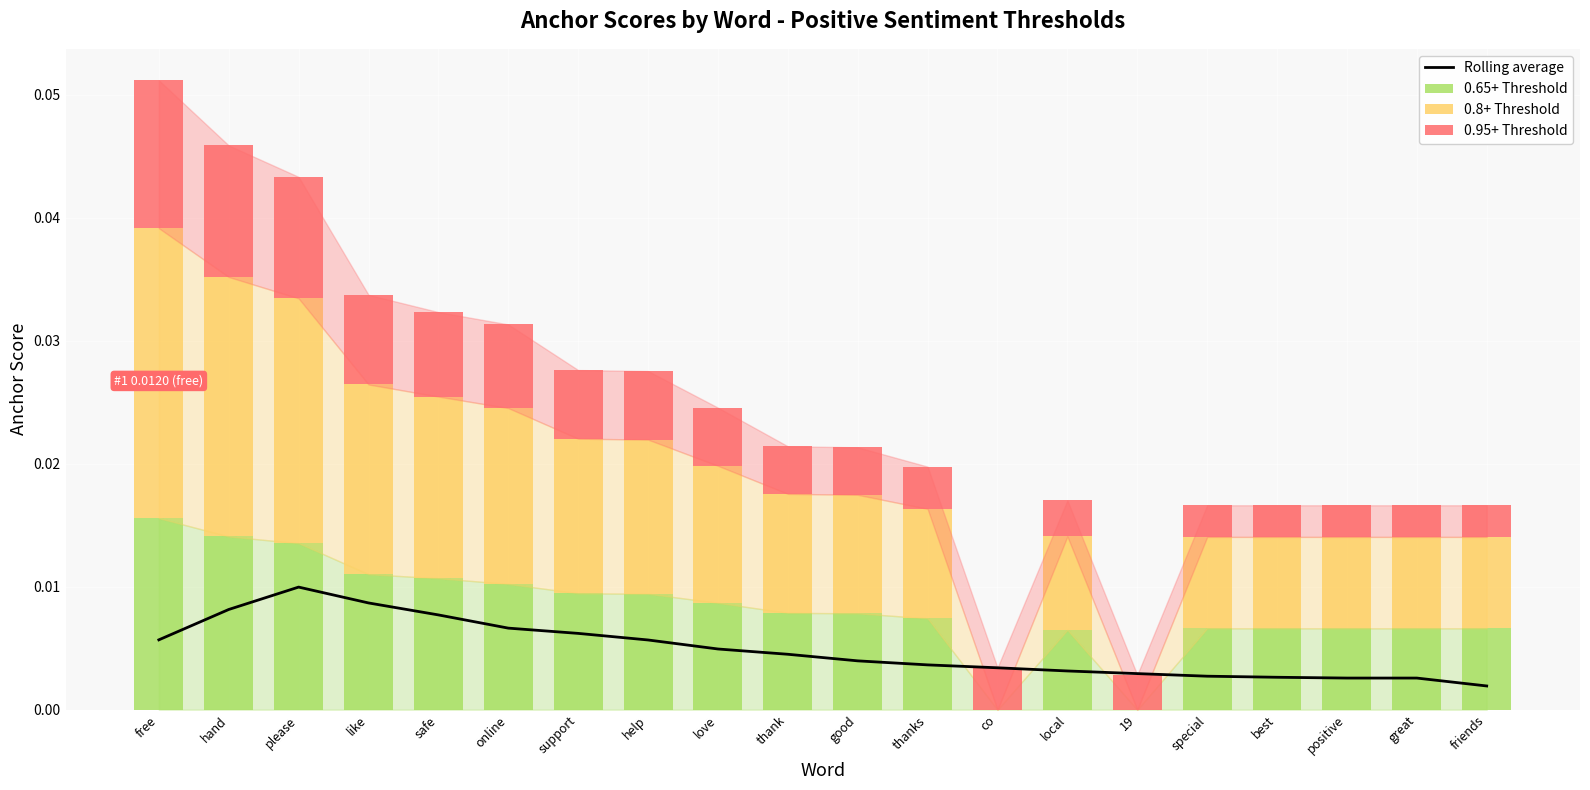

What is the sum of all Rolling average values?

0.1